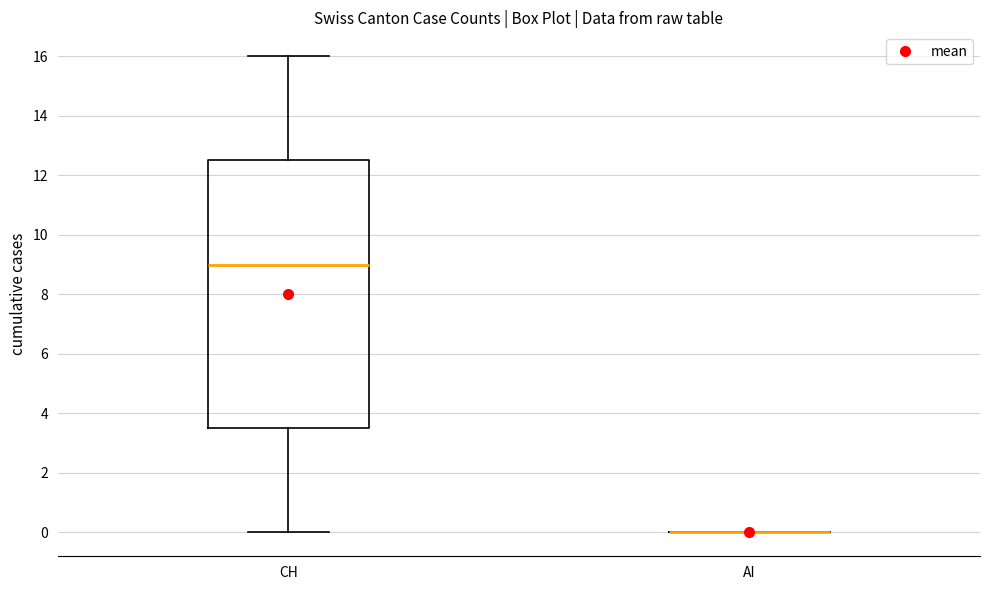

Reading left to right, transcribe this box plot: for each box, give where its median line is, the range the box spans, and where its two whiskers end, as read against the y-axis. The values are not printed on the chart, so give them approximately, as read against the axis.

CH: median 9.0, box 3.6 to 12.6, whiskers 0.0 to 16.0
AI: box collapsed to a line at 0.0, whiskers 0.0 to 0.0